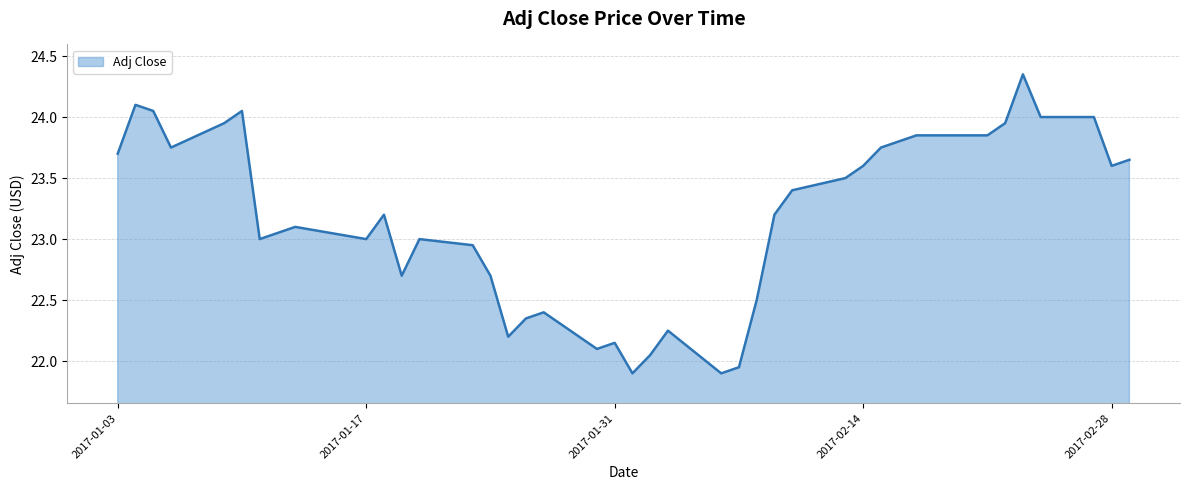

Does the chart have visible grid lines?

Yes